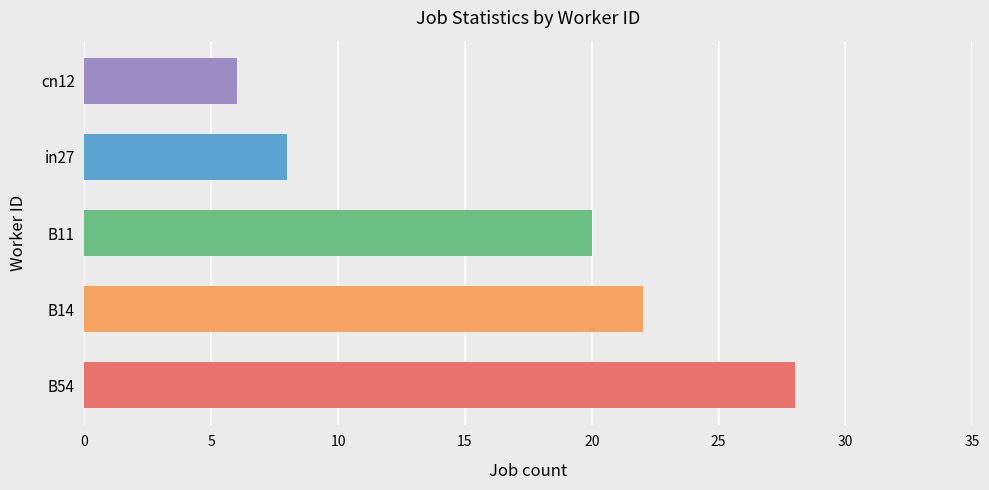

True or false: the data shows 11 at in27.

False